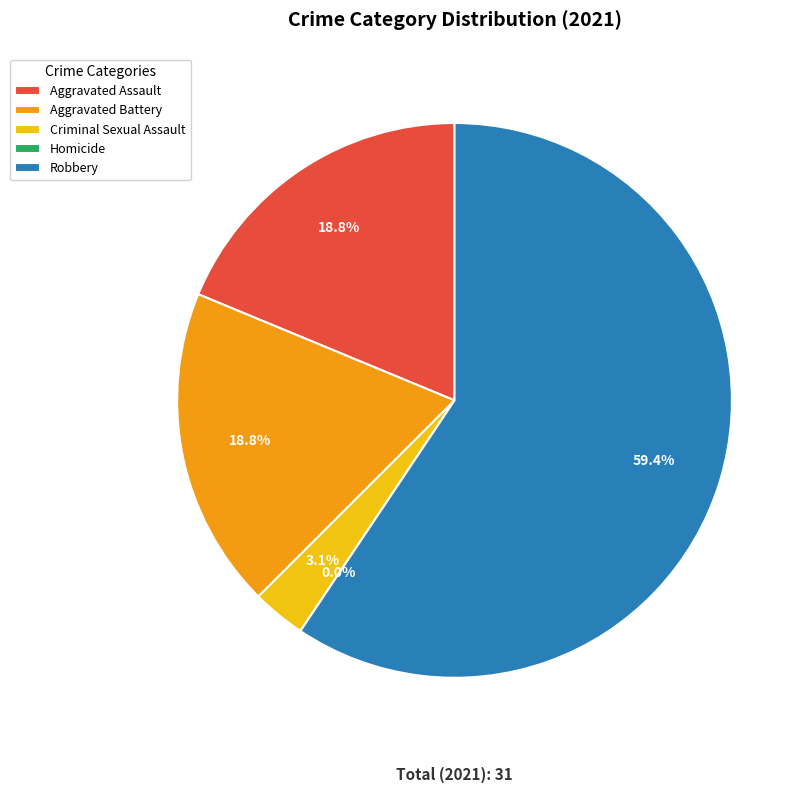

Is it true that Aggravated Battery is 25% of the pie?

False